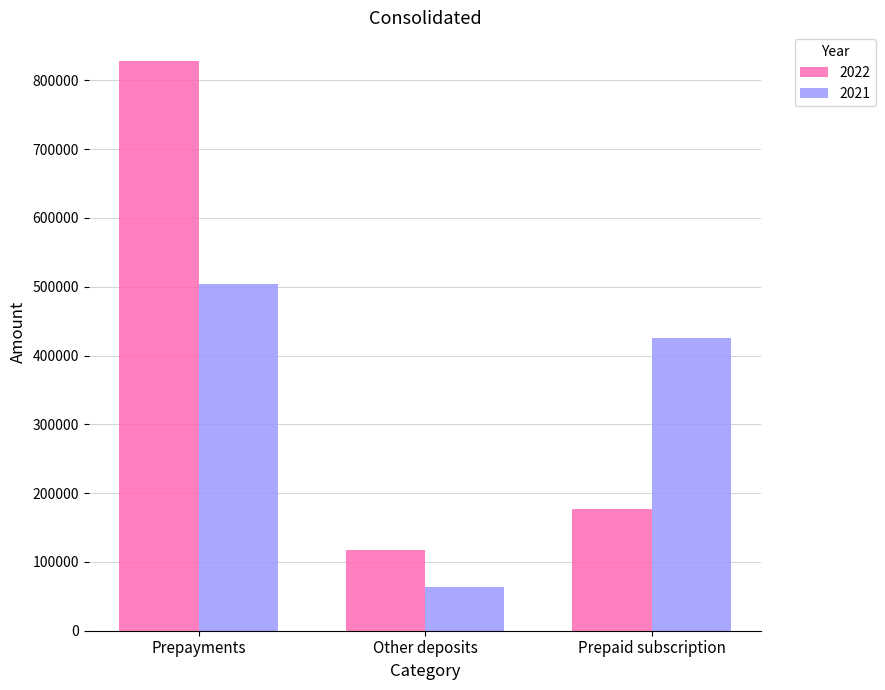

Count the number of data series in this chart.

2